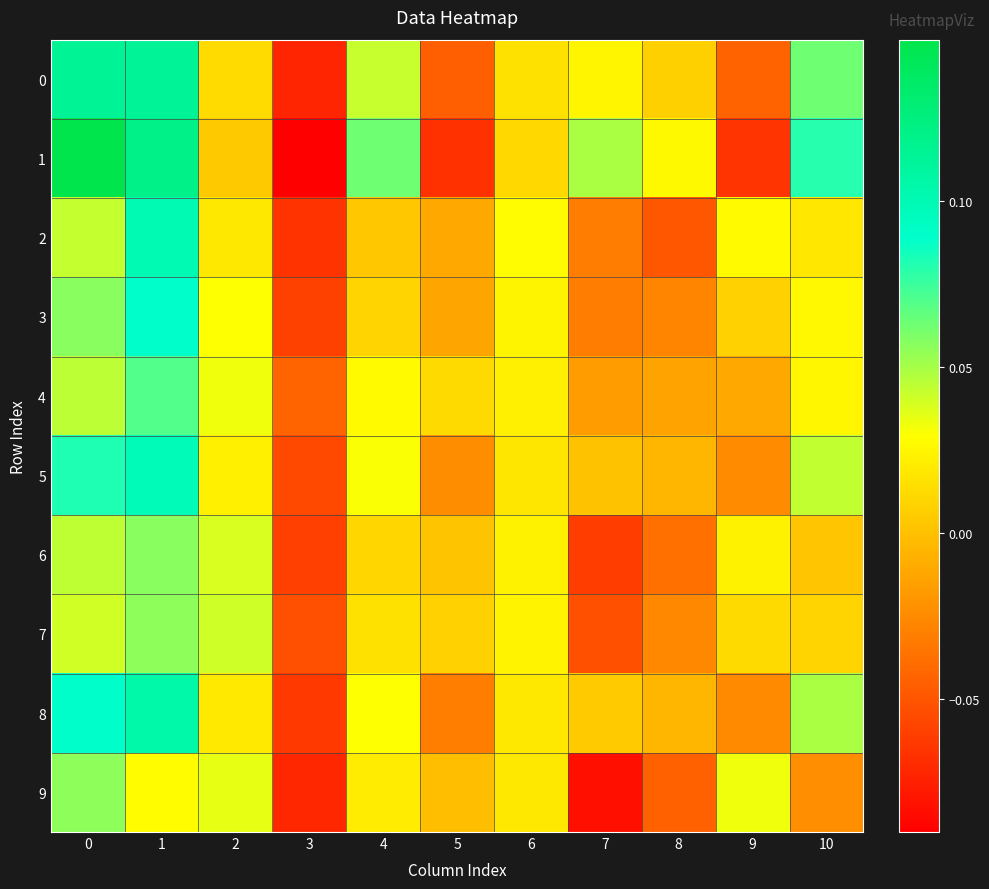

Reading right to left, transcribe all the data shown in this chart.

0: 10=0.1	9=-0.0	8=0.0	7=0.0	6=0.0	5=-0.0	4=0.0	3=-0.1	2=0.0	1=0.1	0=0.1
1: 10=0.1	9=-0.1	8=0.0	7=0.0	6=0.0	5=-0.1	4=0.1	3=-0.1	2=0.0	1=0.1	0=0.1
2: 10=0.0	9=0.0	8=-0.0	7=-0.0	6=0.0	5=-0.0	4=0.0	3=-0.1	2=0.0	1=0.1	0=0.0
3: 10=0.0	9=0.0	8=-0.0	7=-0.0	6=0.0	5=-0.0	4=0.0	3=-0.1	2=0.0	1=0.1	0=0.1
4: 10=0.0	9=-0.0	8=-0.0	7=-0.0	6=0.0	5=0.0	4=0.0	3=-0.0	2=0.0	1=0.1	0=0.0
5: 10=0.0	9=-0.0	8=-0.0	7=0.0	6=0.0	5=-0.0	4=0.0	3=-0.1	2=0.0	1=0.1	0=0.1
6: 10=0.0	9=0.0	8=-0.0	7=-0.1	6=0.0	5=0.0	4=0.0	3=-0.1	2=0.0	1=0.1	0=0.0
7: 10=0.0	9=0.0	8=-0.0	7=-0.1	6=0.0	5=0.0	4=0.0	3=-0.1	2=0.0	1=0.1	0=0.0
8: 10=0.0	9=-0.0	8=-0.0	7=0.0	6=0.0	5=-0.0	4=0.0	3=-0.1	2=0.0	1=0.1	0=0.1
9: 10=-0.0	9=0.0	8=-0.0	7=-0.1	6=0.0	5=-0.0	4=0.0	3=-0.1	2=0.0	1=0.0	0=0.1